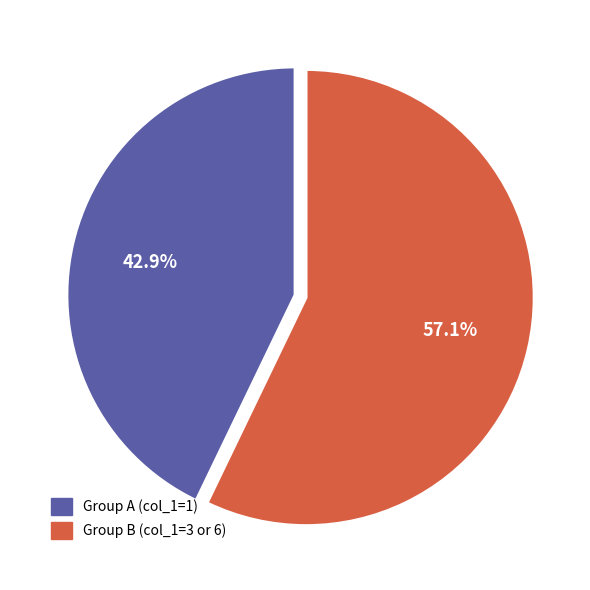

Is there any slice that represents more than half of the pie?

Yes